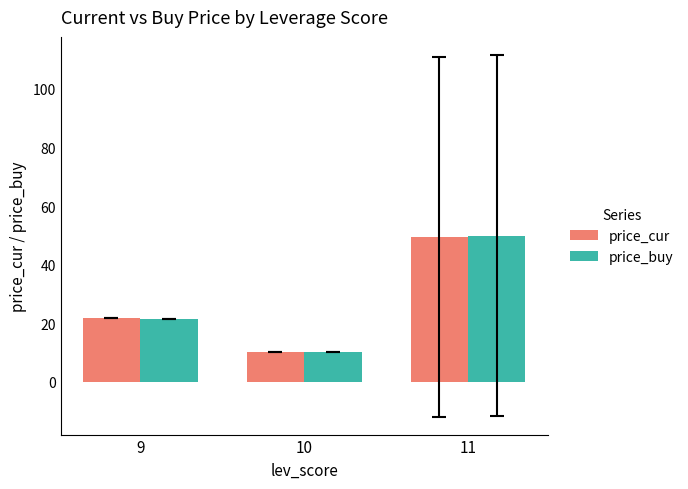

Reading left to right, list all the values displayed in this chart.

price_cur: 9=21.8	10=10.1	11=49.5
price_buy: 9=21.3	10=10.3	11=49.9